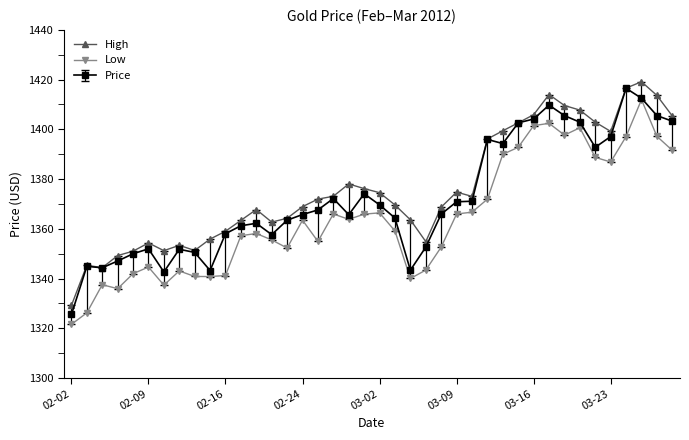

True or false: High has more than 0 points higher than both neighbors.

True